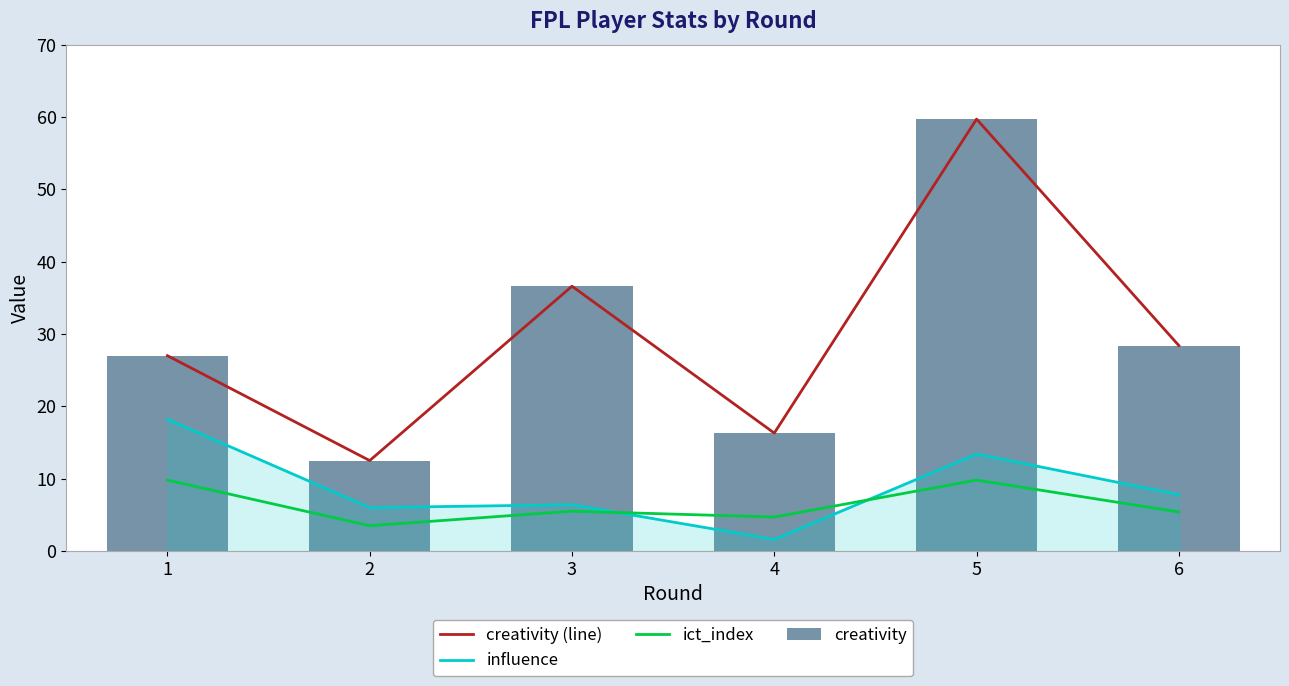

What is the value of the ict_index bar at the 2nd from the left?

3.5